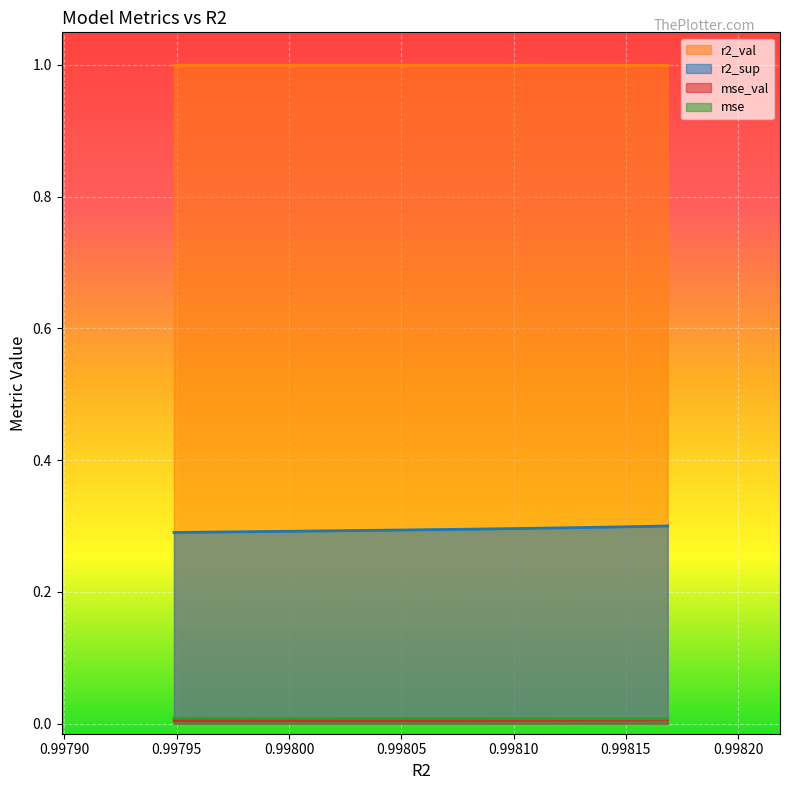

List the series in order of their peak value, lowest first.

mse_val, mse, r2_sup, r2_val